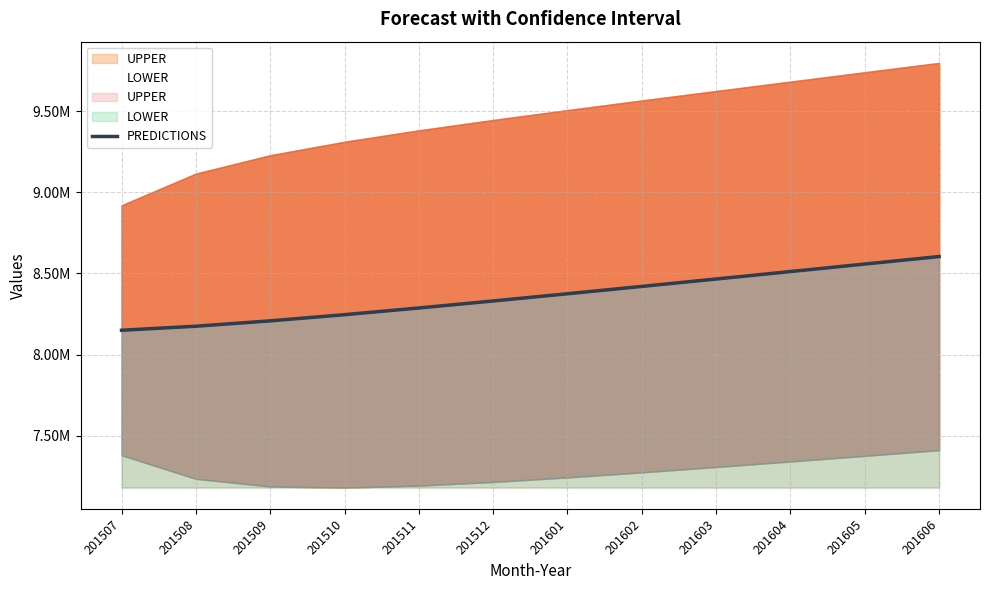

The chart shows a value of 3852360.0 at 201604. True or false?

False